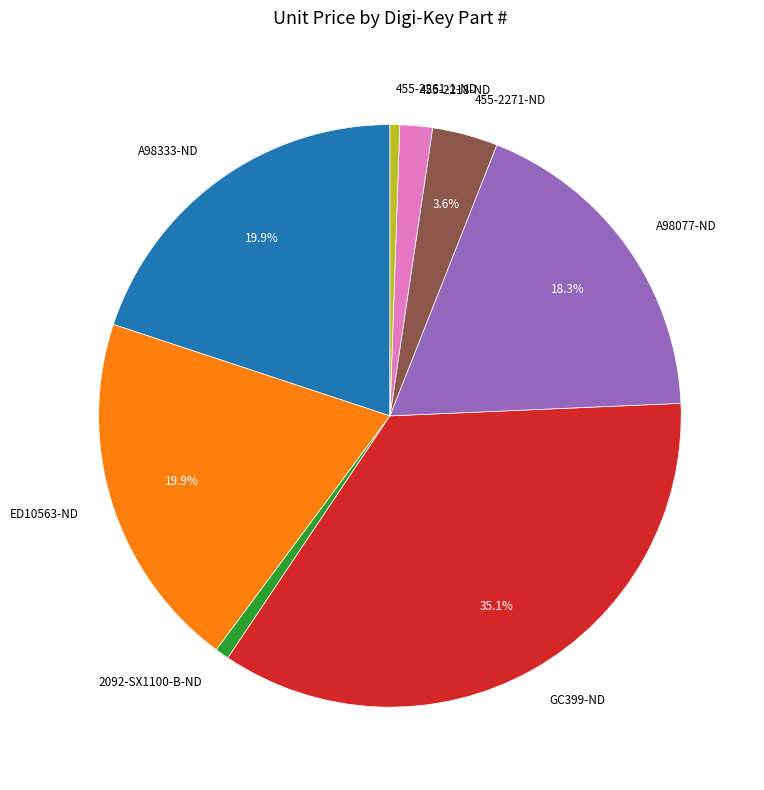

Which has a higher value, A98077-ND or 455-2218-ND?

A98077-ND